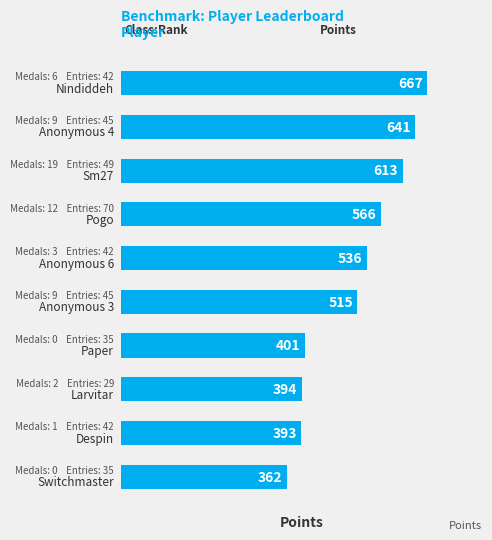

What is the difference between the maximum and minimum values?

305